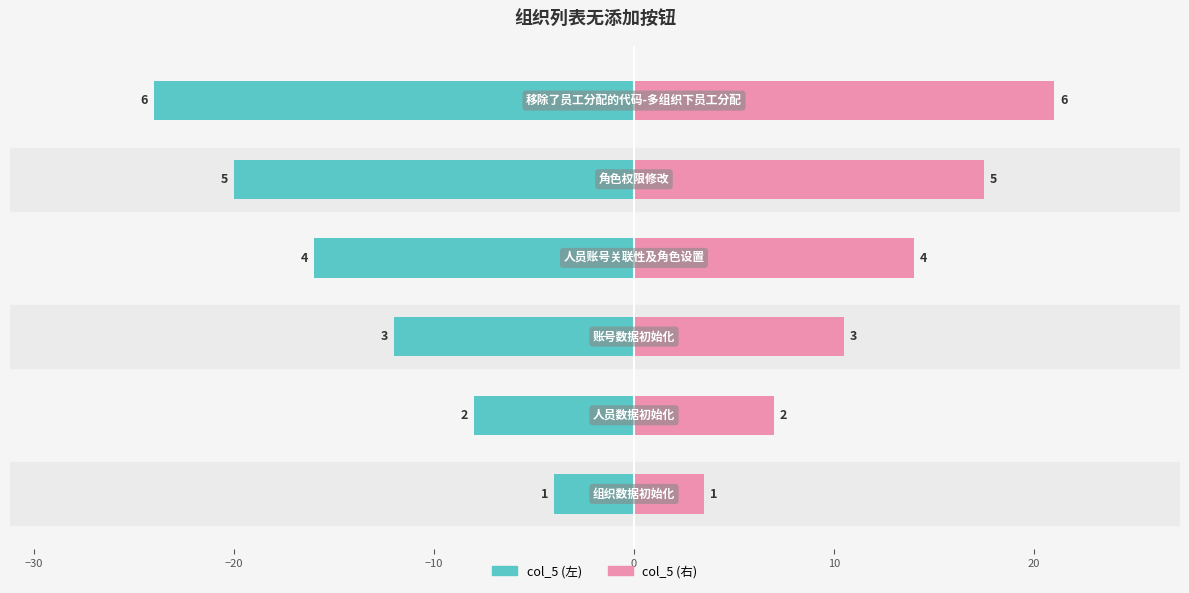

What is the highest value of the col_5 (右) series?

21.0